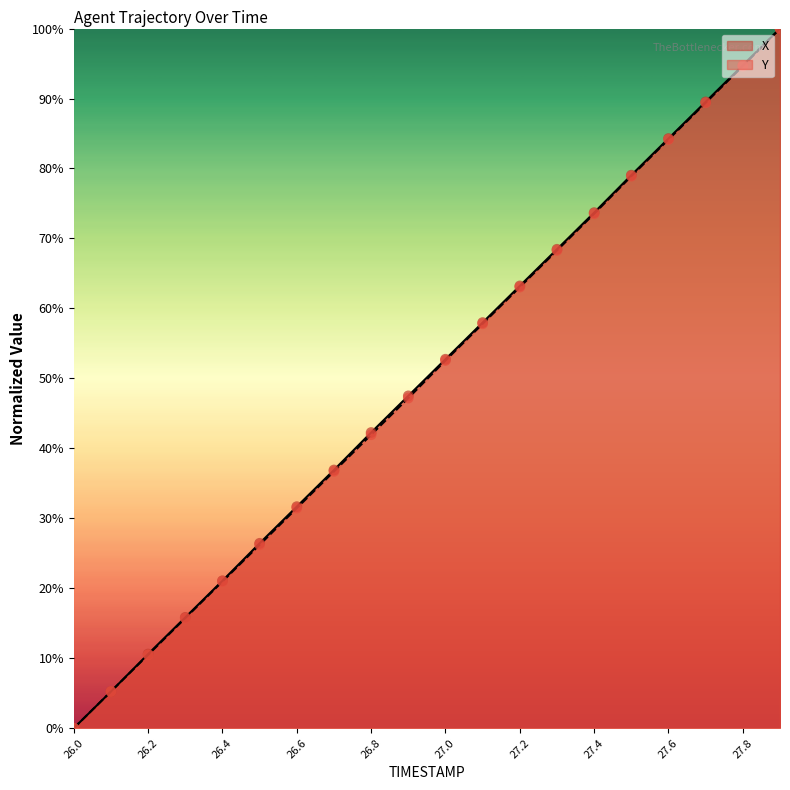

At how many categories does at least one series exceed 7?

18